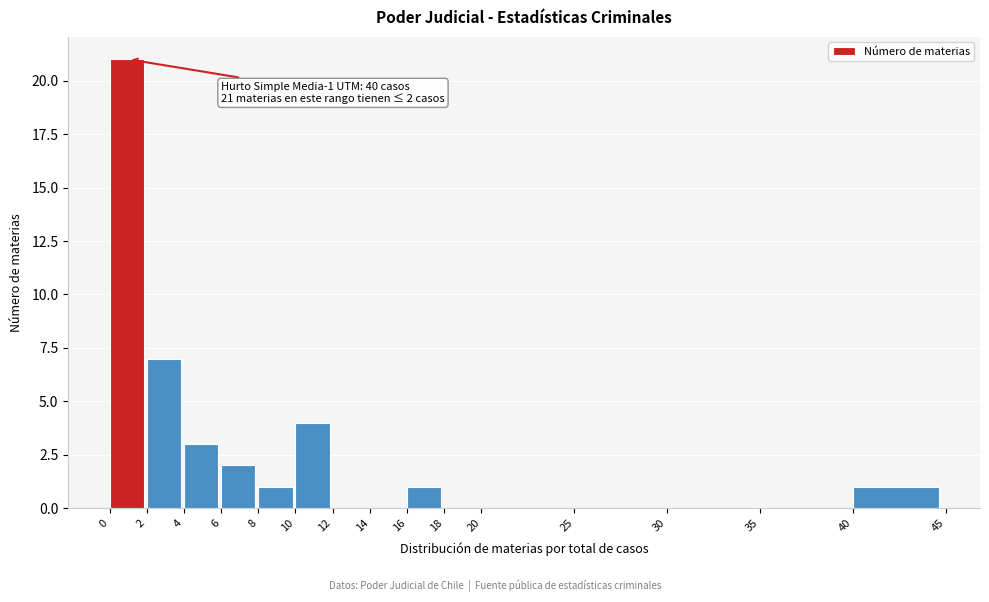

Which range on the x-axis has the tallest bar?

0 to 2